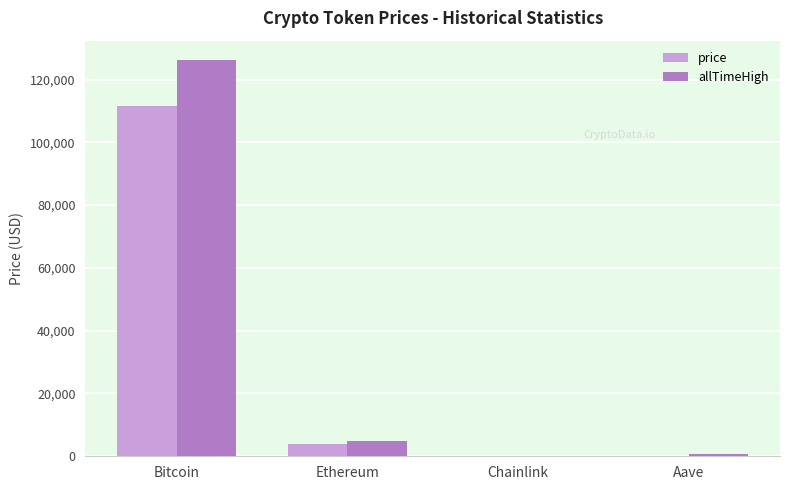

What is the maximum value shown in the chart?

126080.0